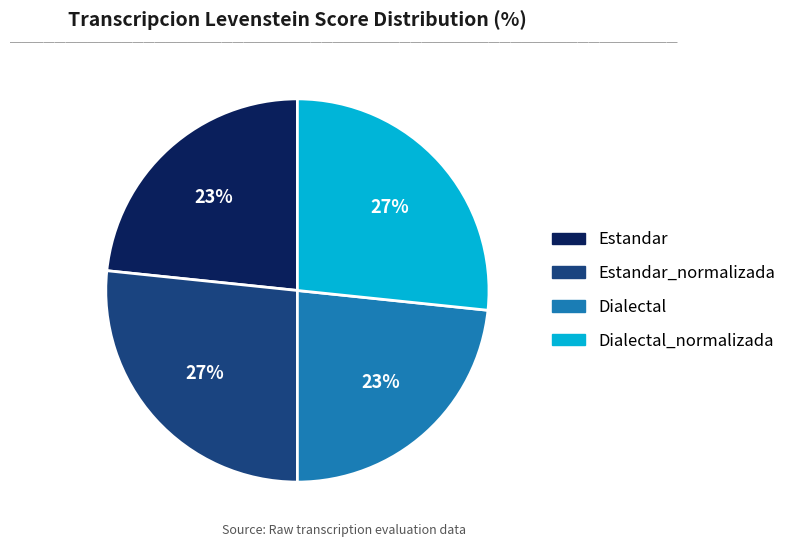

Does any single category account for the majority?

No